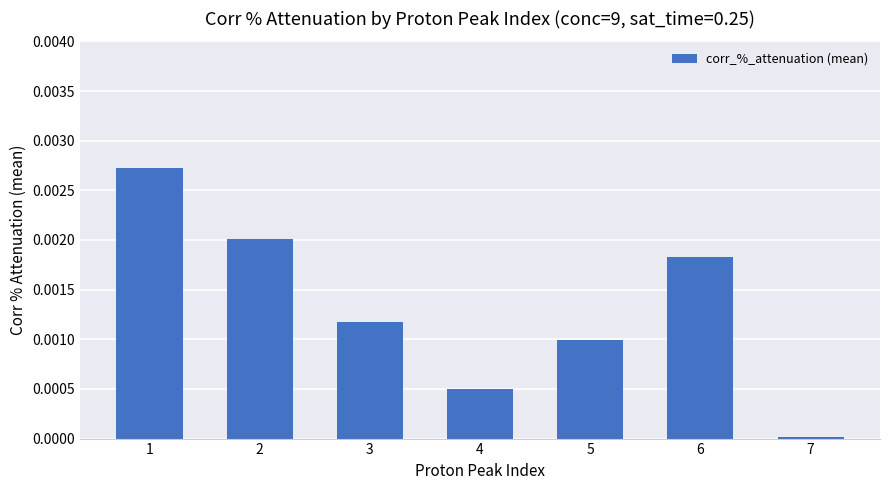

At which label is the value closest to 0?

7